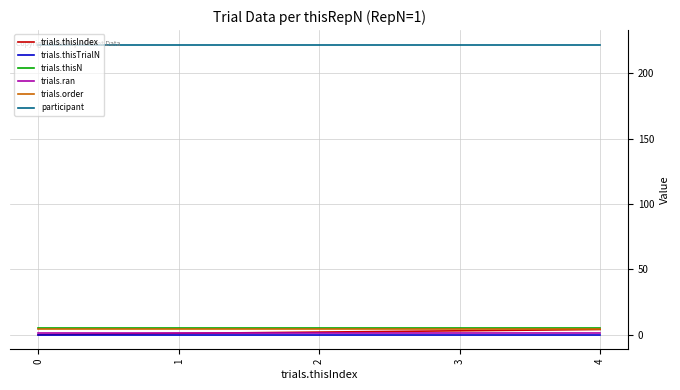

Which series has the largest range (max minus min)?

trials.thisIndex